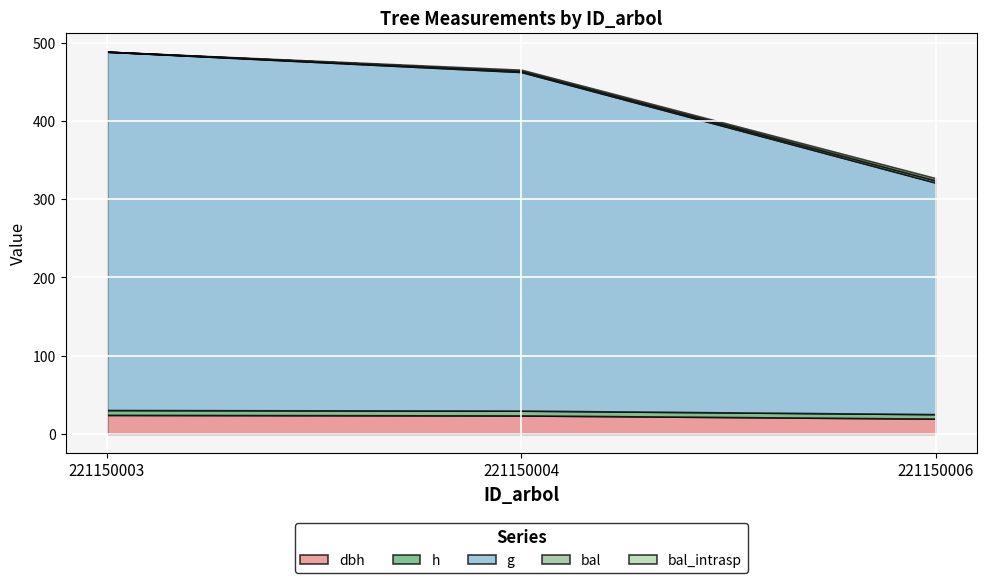

Reading left to right, what are all the values shown in this chart?

dbh: 24.1	23.5	19.4
h: 6.2	6.2	5.7
g: 457.9	432.7	295.8
bal: 0.0	1.5	2.8
bal_intrasp: 0.0	1.5	2.8